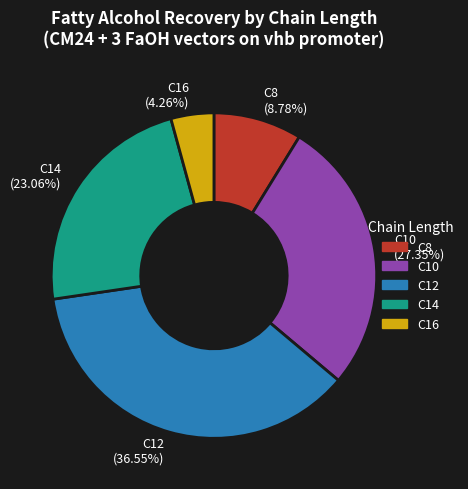

True or false: C12 accounts for 52% of the total.

False